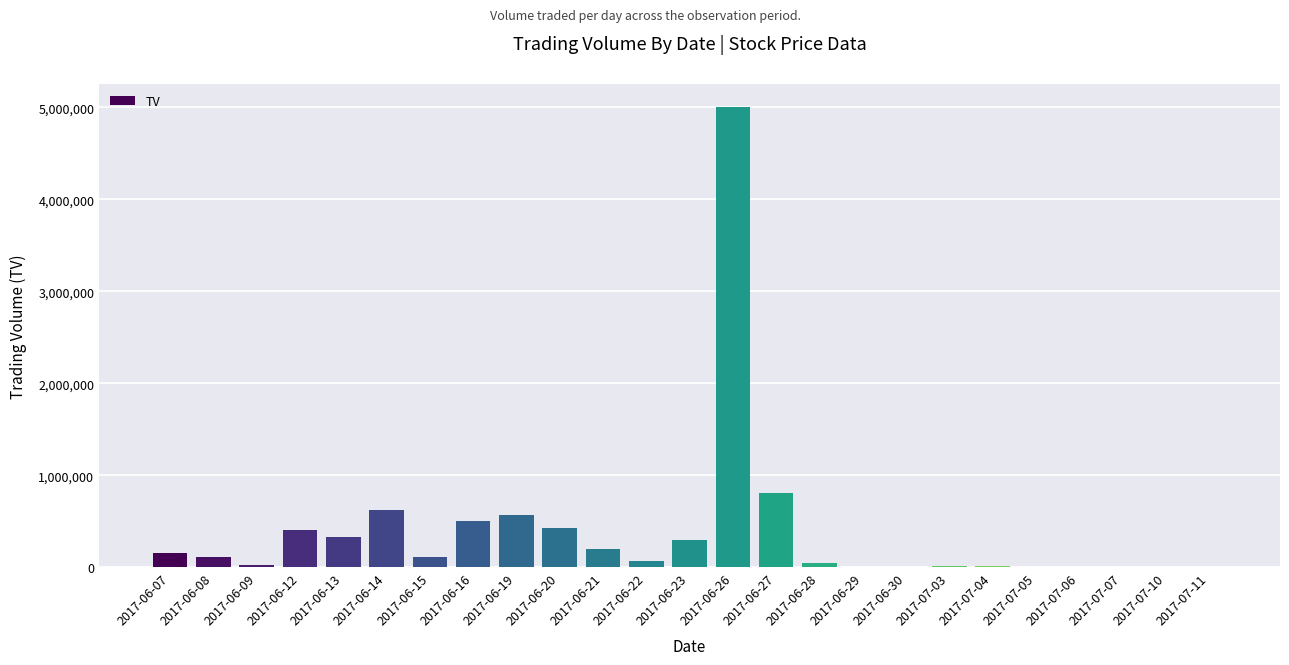

The chart shows a value of 5007000 at 2017-06-26. True or false?

True